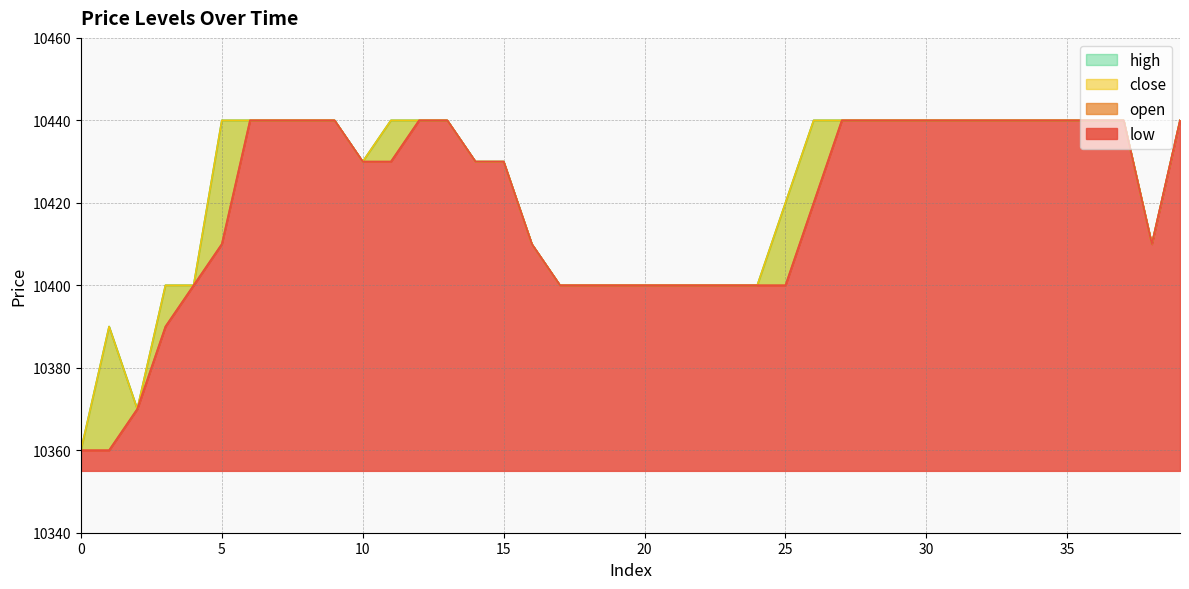

What is the value of the high point at the 3rd from the left?

10370